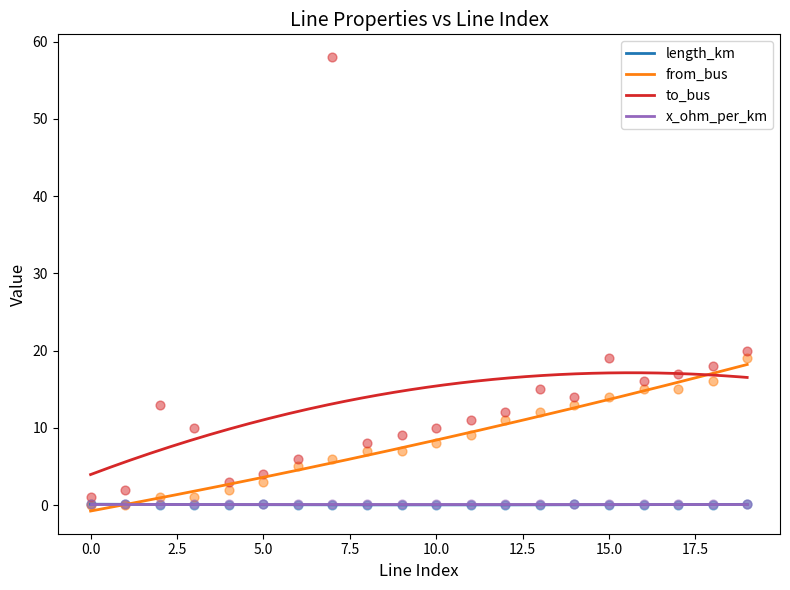

True or false: to_bus and length_km cross at least once.

False